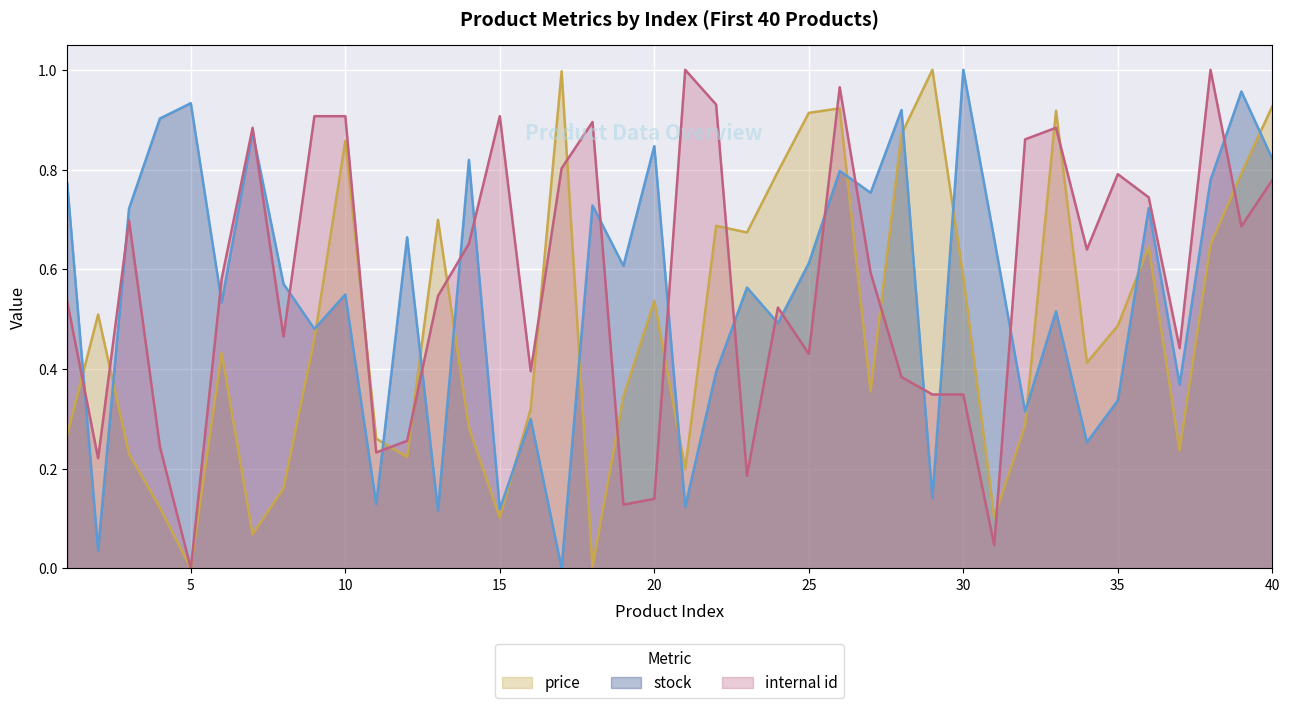

What is the value of the price point at the 16th from the left?

0.3